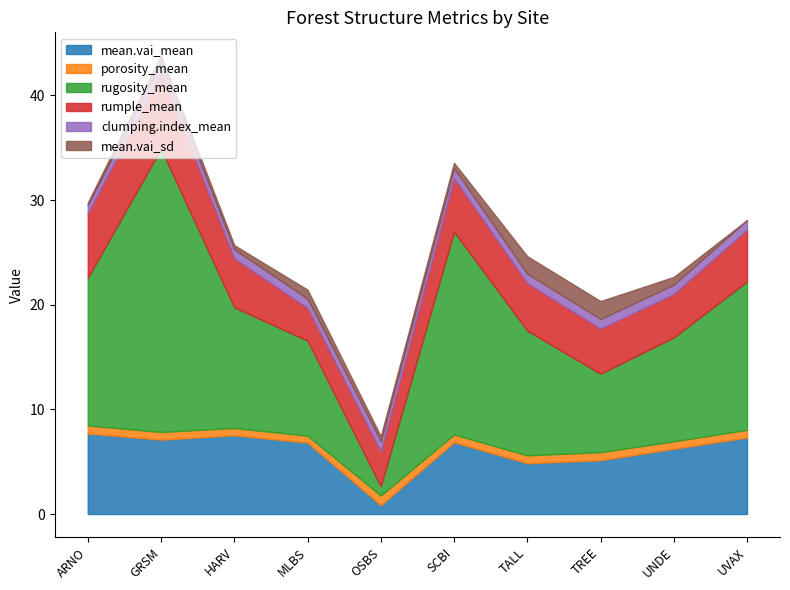

What are all the series names shown in the legend?

mean.vai_mean, porosity_mean, rugosity_mean, rumple_mean, clumping.index_mean, mean.vai_sd